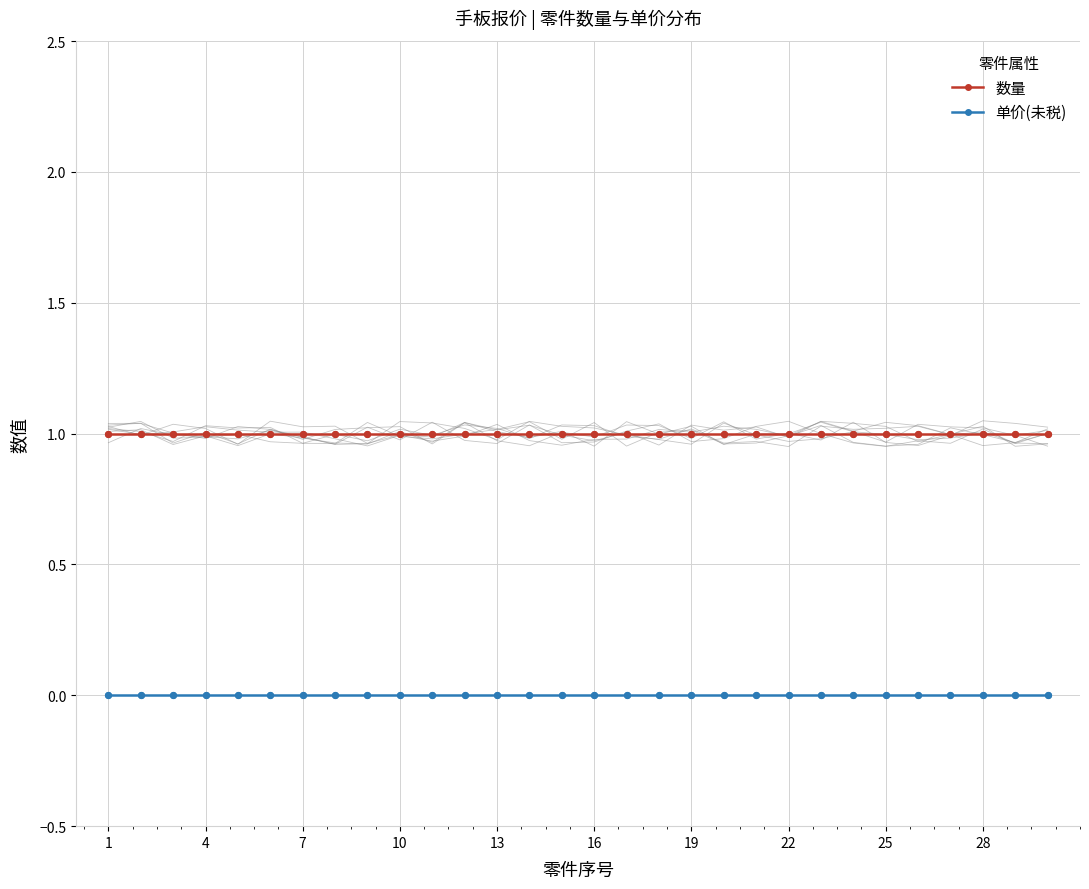

True or false: 数量 and 单价(未税) cross at least once.

False